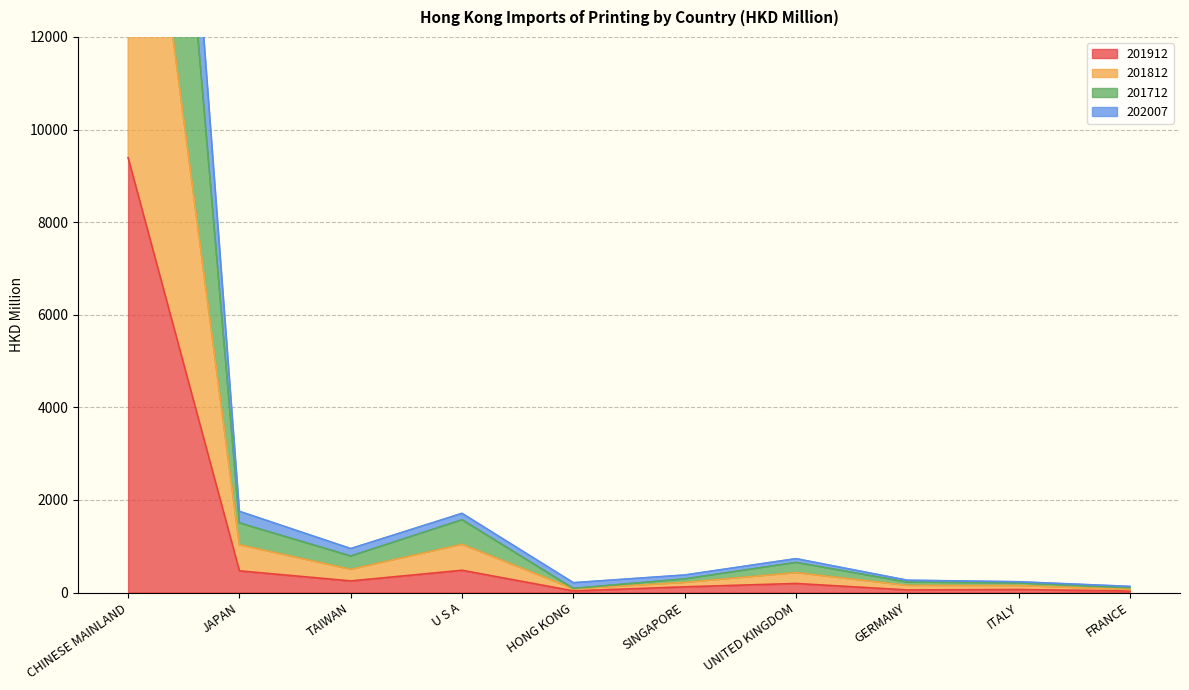

Which series has the largest total across all categories?

202007